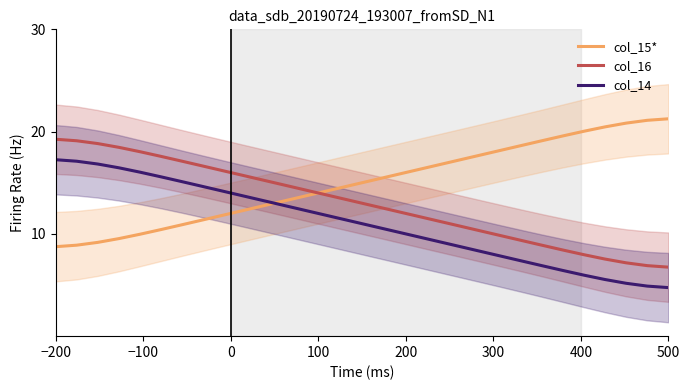

What is the lowest value of the col_15* series?

8.7